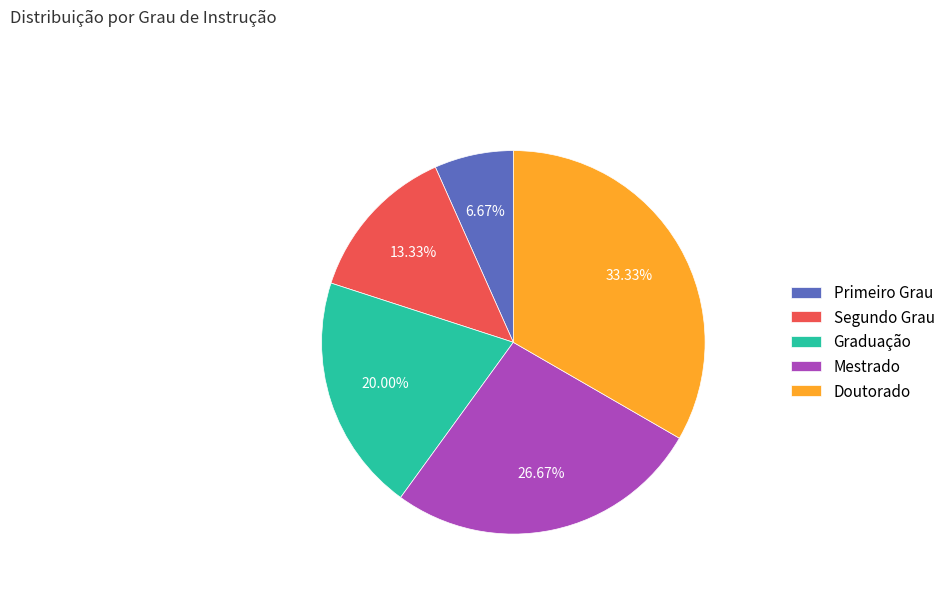

To the nearest percent, what is the difference between the Mestrado and Graduação slice percentages?

7%